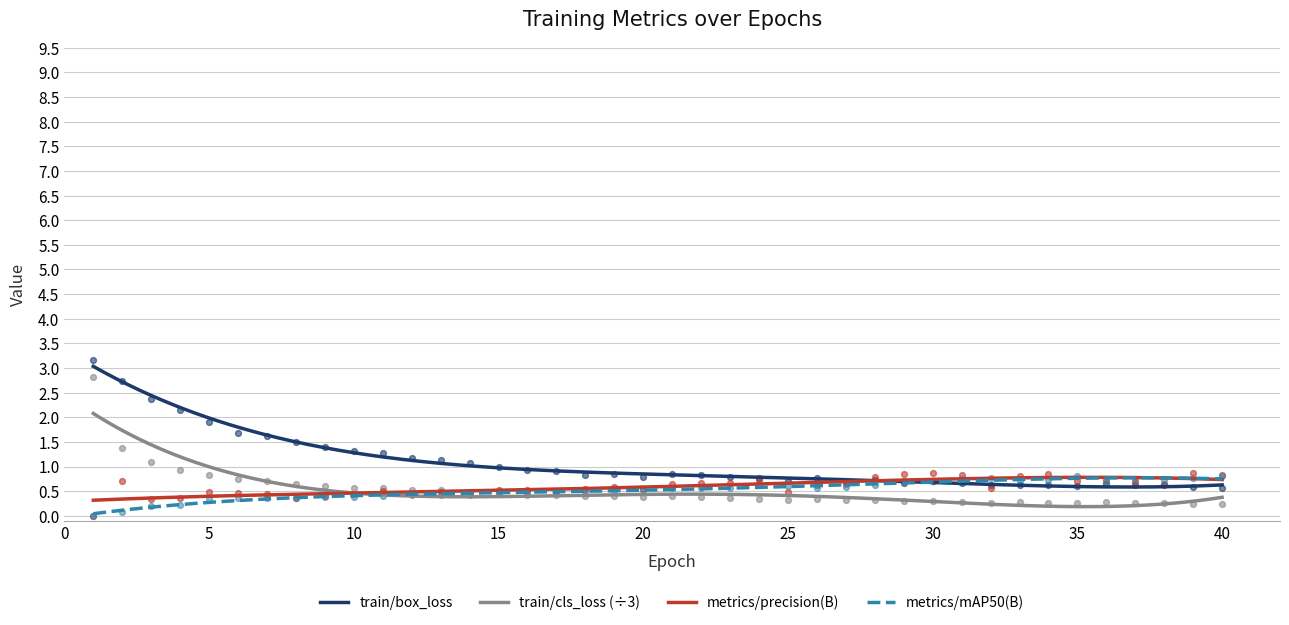

Which series has the largest Y range (max minus min)?

train/box_loss